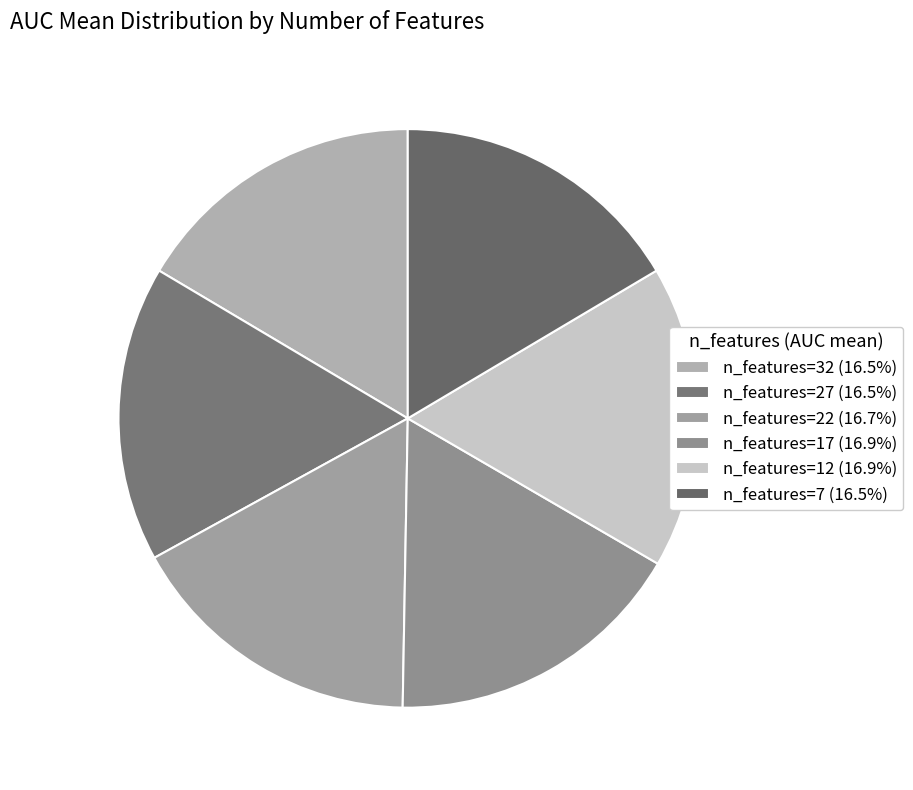

Rank the categories by value from highest to lowest.

12, 17, 22, 27, 7, 32